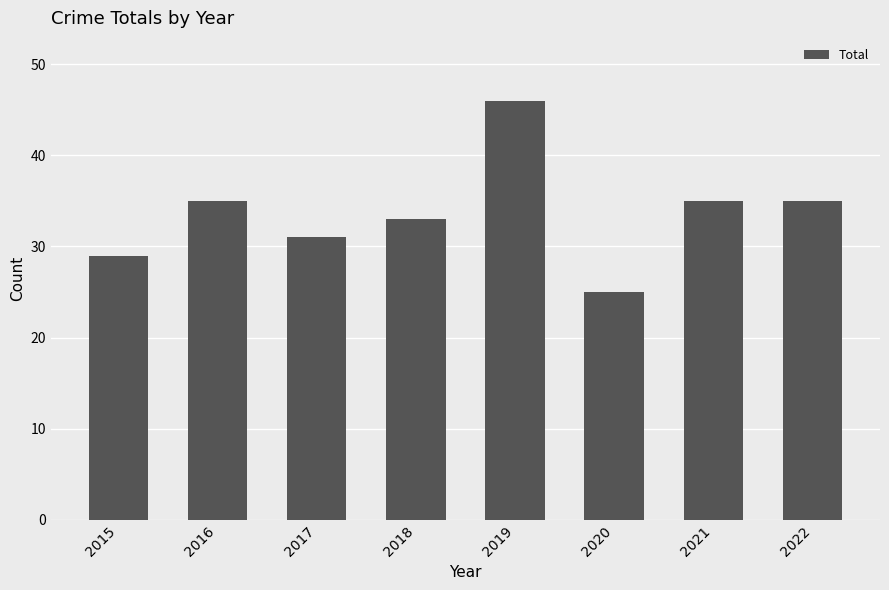

What value does the data have at 2020, to the nearest 5?

25